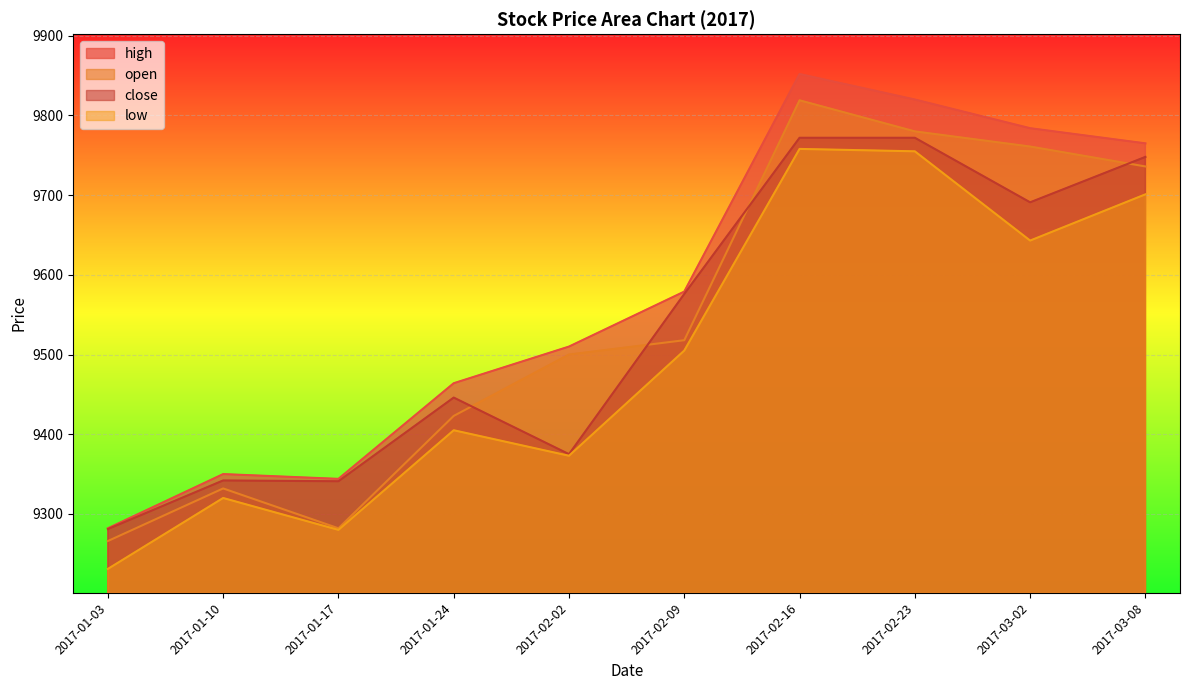

Read the high value at 2017-01-24.

9464